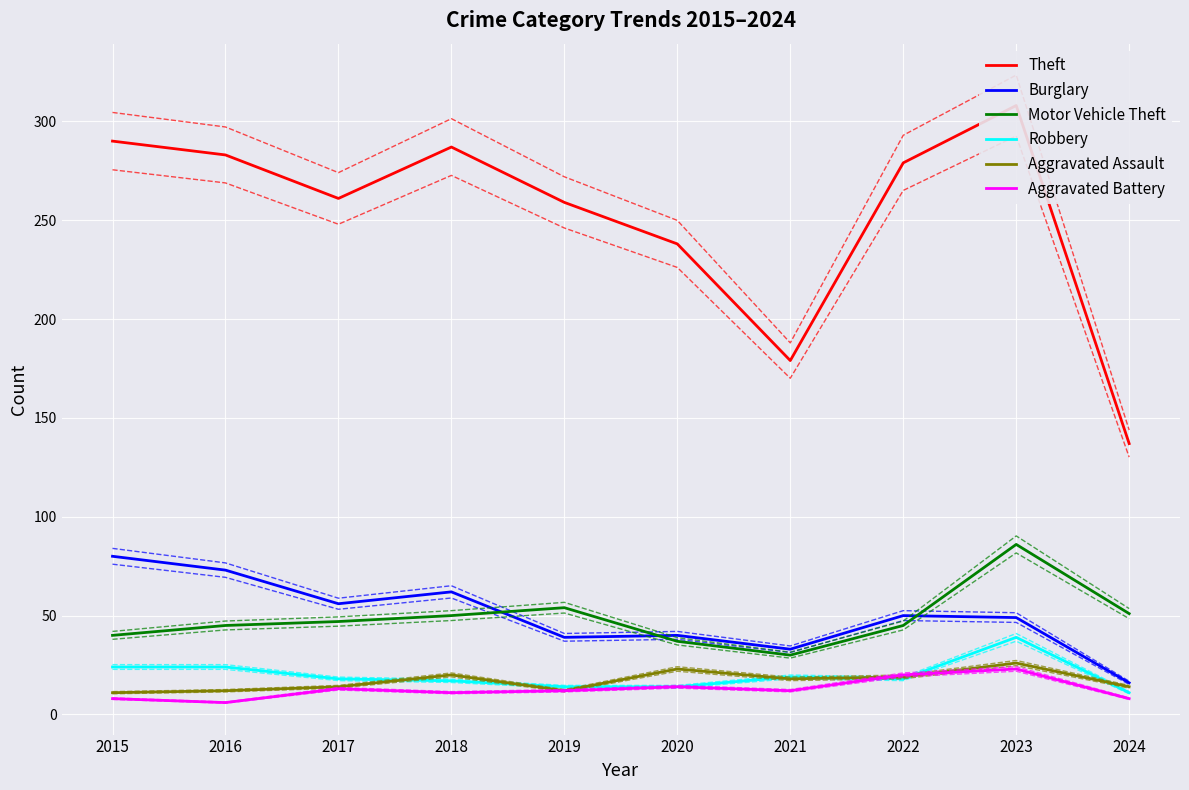

What is the sum of the Robbery values at 2023 and 2020?

53